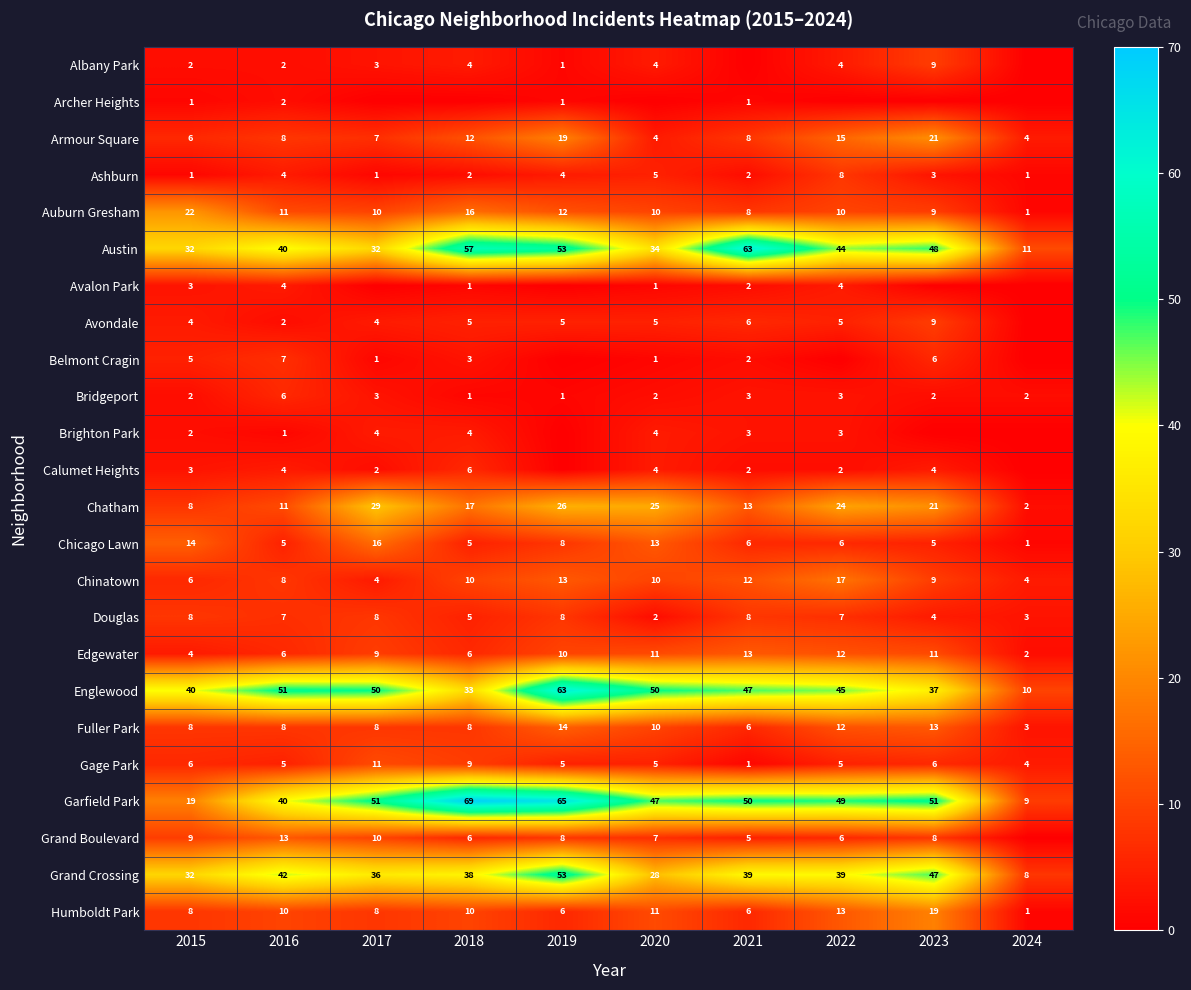

What is the approximate value of Douglas at 2023?

4